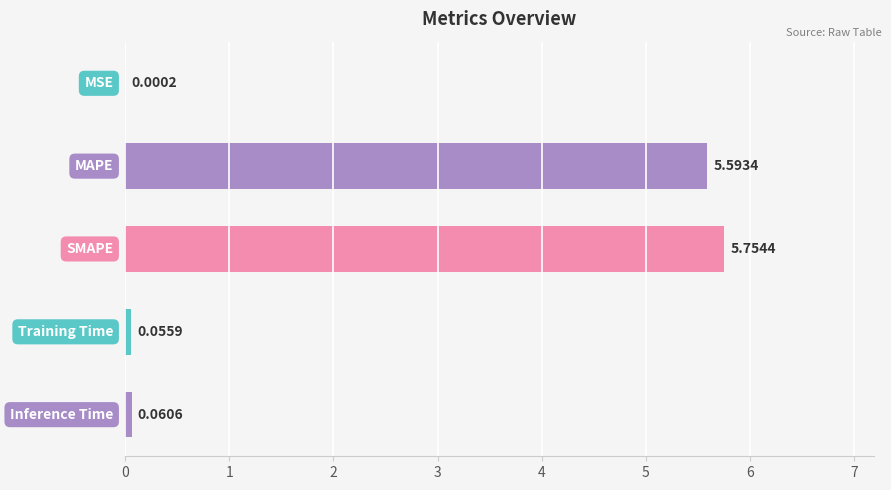

How many data points does each series have?

5